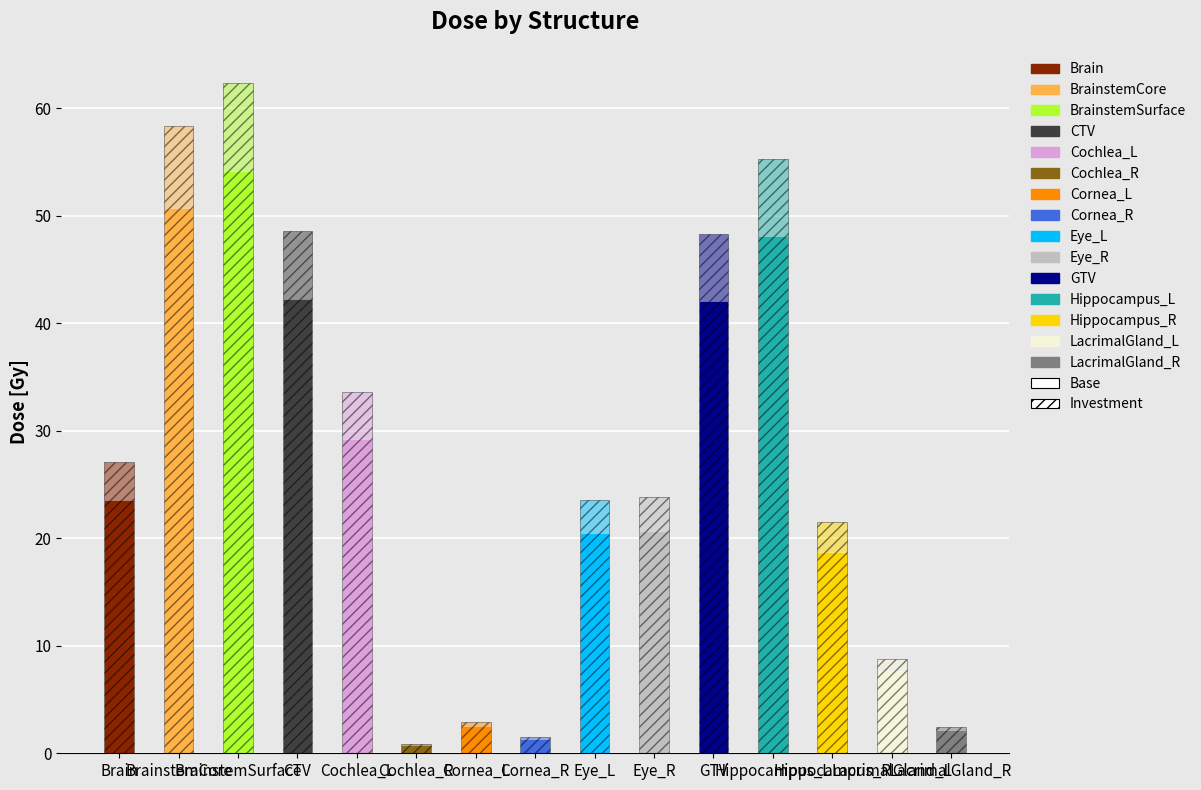

What is the average value of the Base series?

24.3